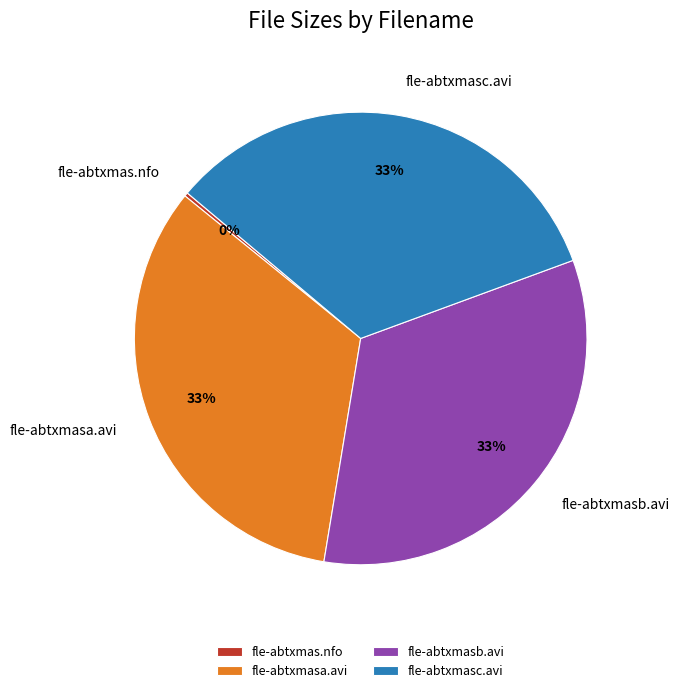

Approximately how many times larger is the value at fle-abtxmasb.avi compared to fle-abtxmasa.avi?

1.0